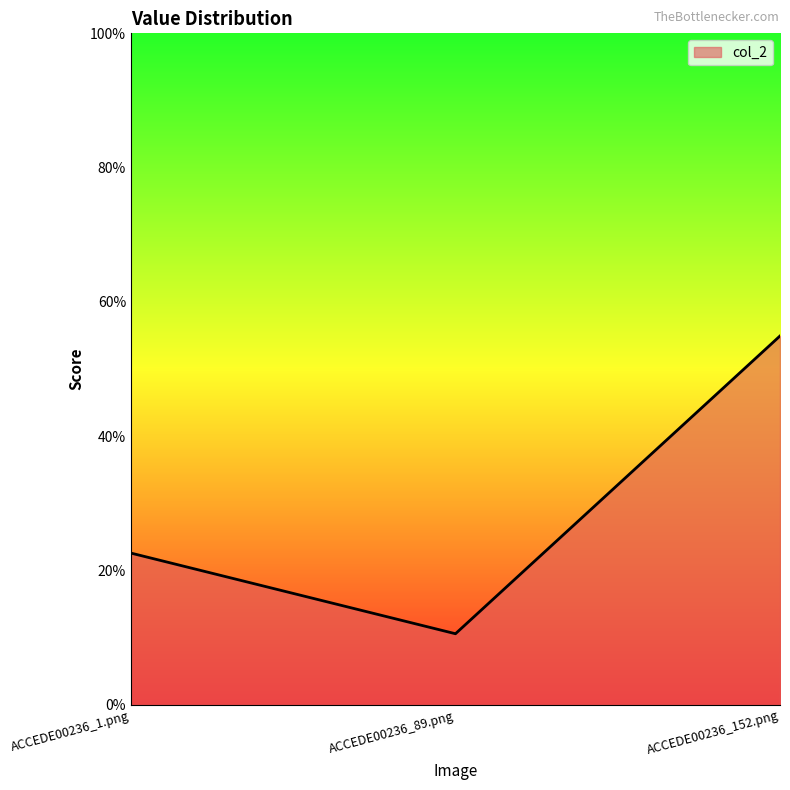

Does the chart display data point markers on the line(s)?

No